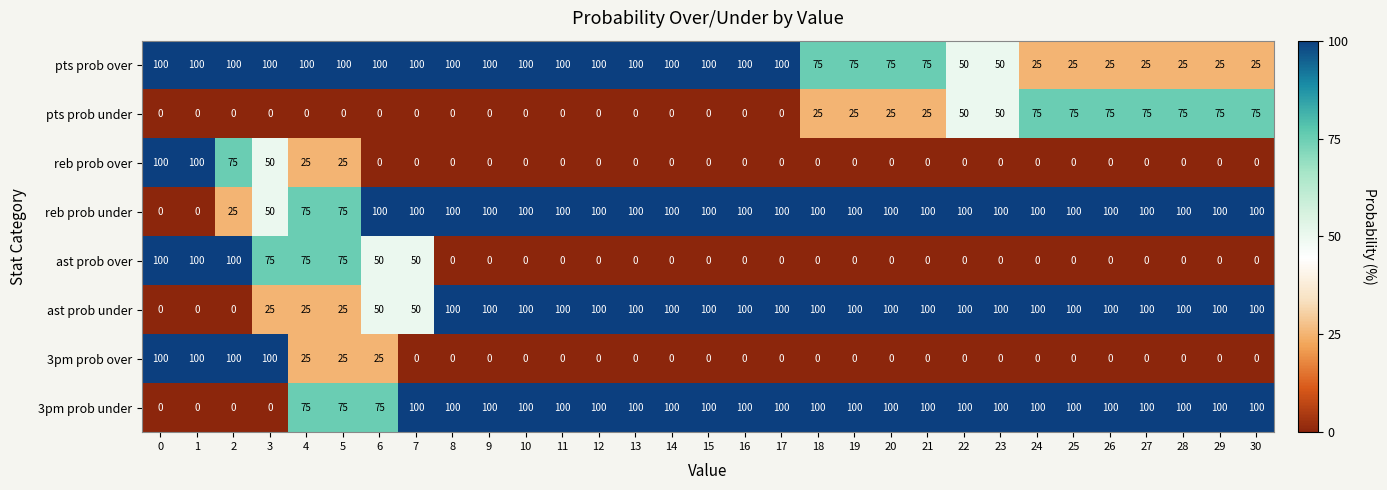

How many positive values does the ast prob under series have?

28